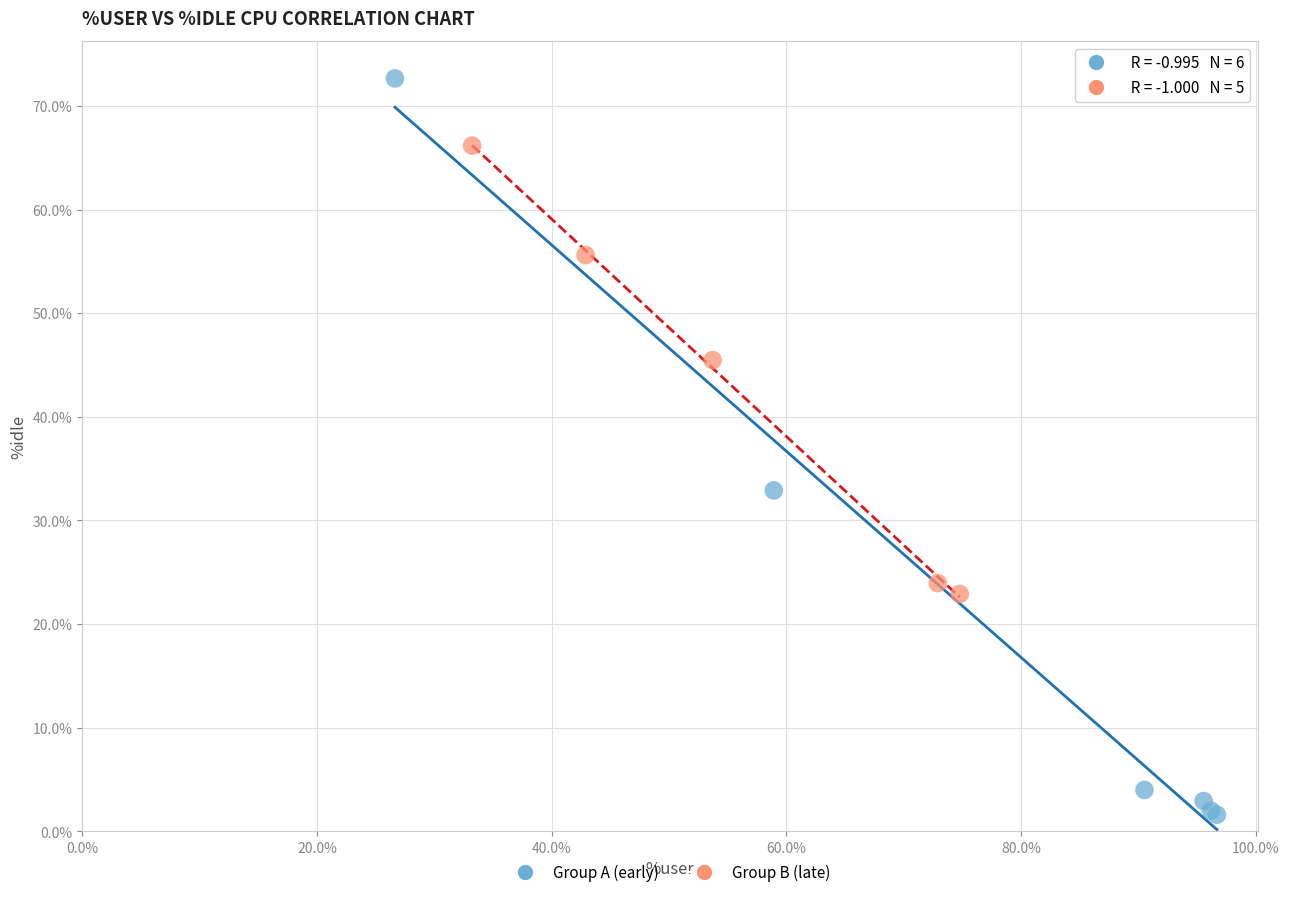

Which series has the widest spread of Y values?

Group A (early)